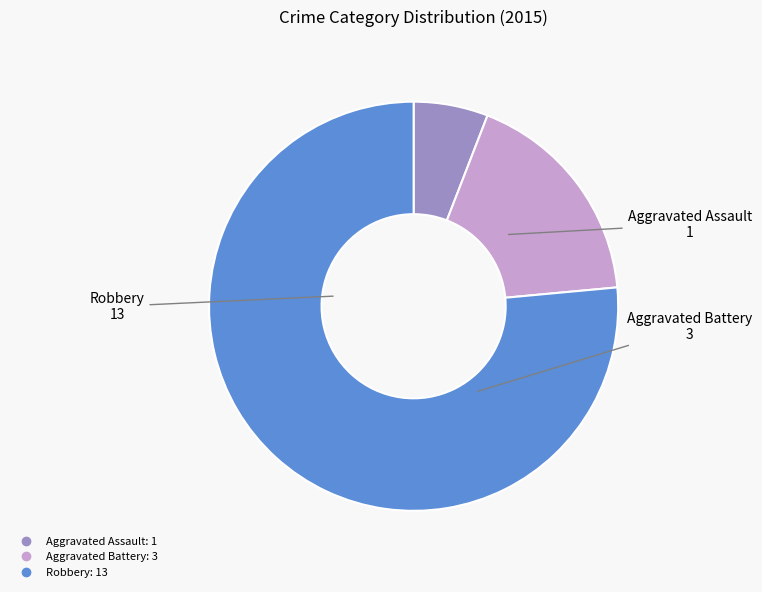

Do Aggravated Assault and Aggravated Battery together represent more than half of the pie?

No